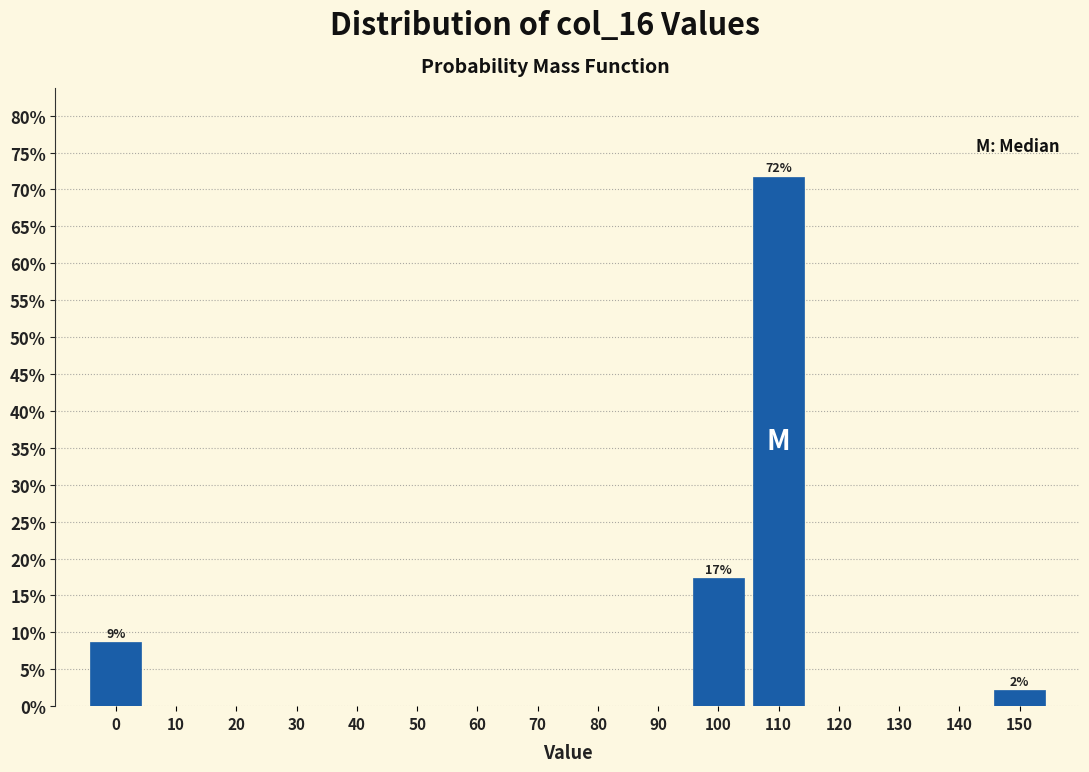

What is the change in value from 40 to 110?

+71.7